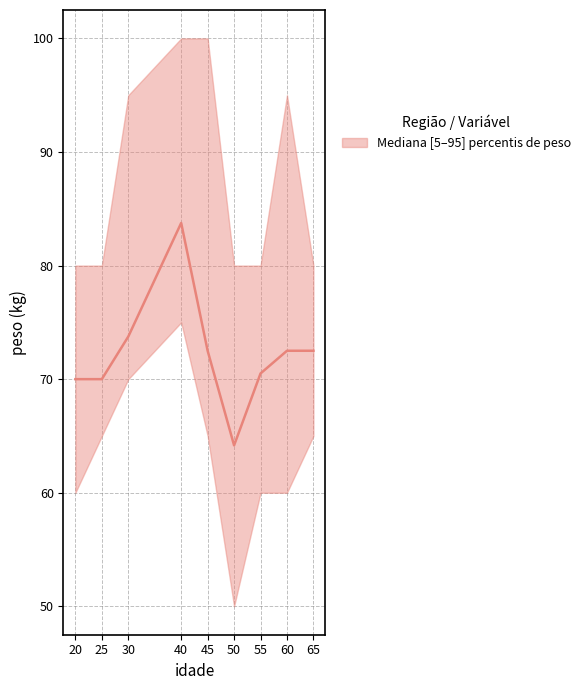

Where does the data first go above 72?

30